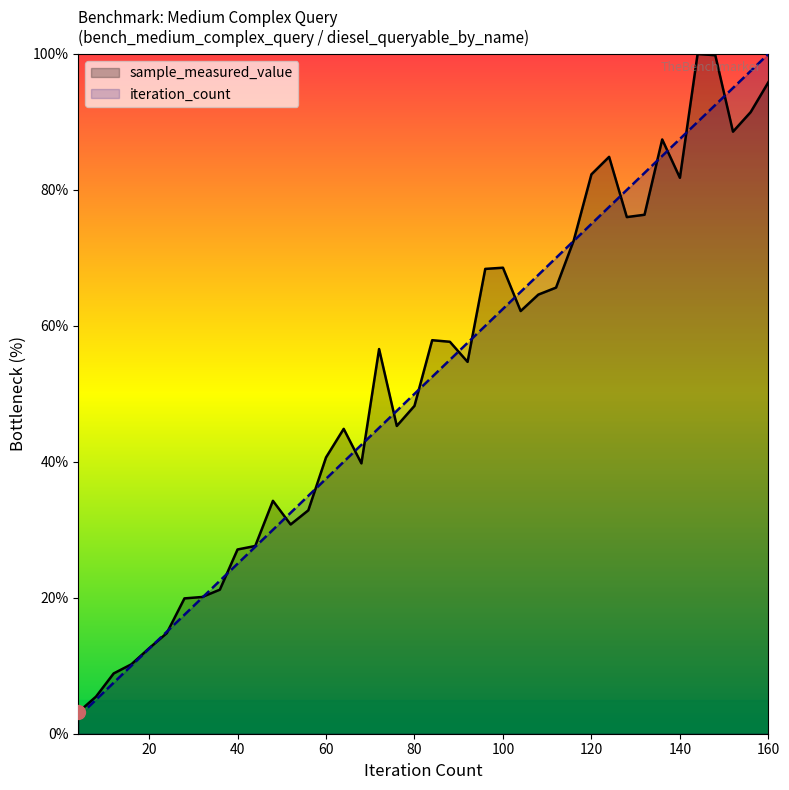

Reading left to right, what are all the values shown in this chart?

sample_measured_value: 3.2	5.5	8.9	10.2	12.6	14.8	19.9	20.1	21.2	27.1	27.6	34.3	30.8	32.9	40.6	44.9	39.8	56.6	45.3	48.2	57.9	57.7	54.7	68.4	68.6	62.2	64.6	65.6	72.6	82.3	84.9	76.0	76.3	87.4	81.8	100.0	99.8	88.6	91.4	95.8
iteration_count: 2.5	5.0	7.5	10.0	12.5	15.0	17.5	20.0	22.5	25.0	27.5	30.0	32.5	35.0	37.5	40.0	42.5	45.0	47.5	50.0	52.5	55.0	57.5	60.0	62.5	65.0	67.5	70.0	72.5	75.0	77.5	80.0	82.5	85.0	87.5	90.0	92.5	95.0	97.5	100.0